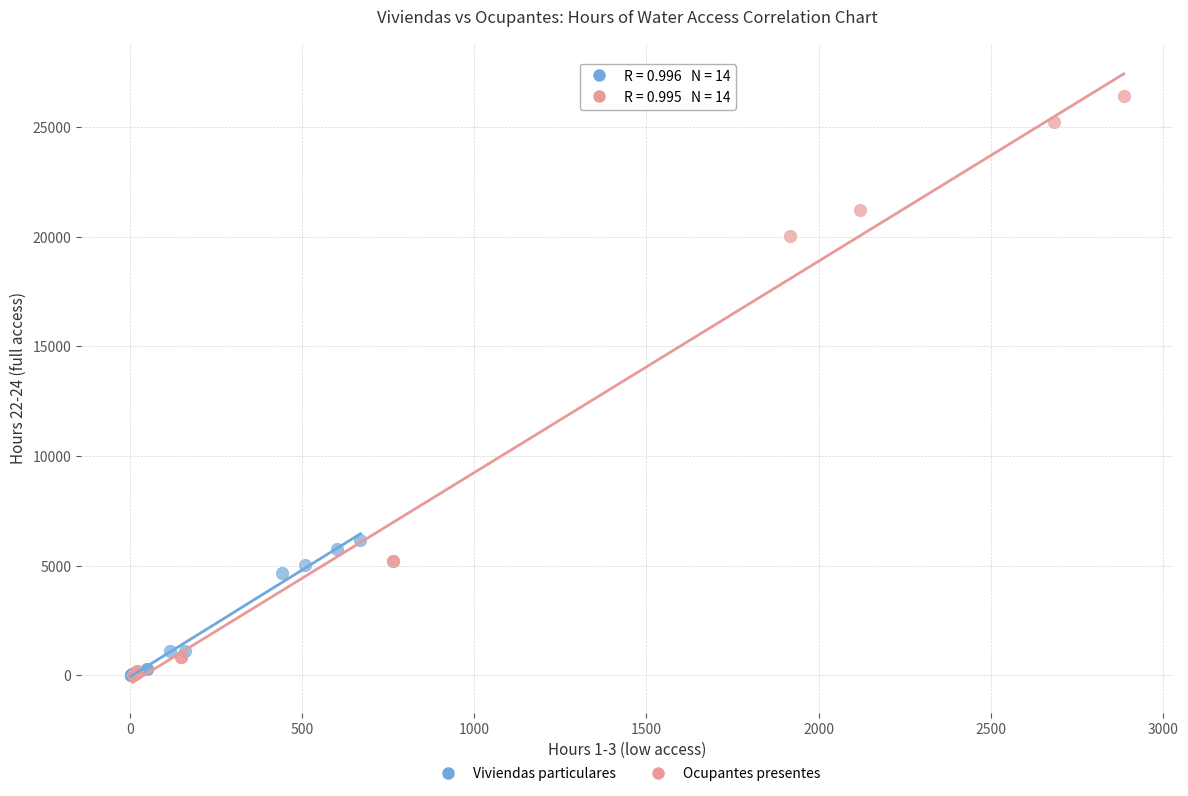

Which series has the largest Y range (max minus min)?

Ocupantes presentes